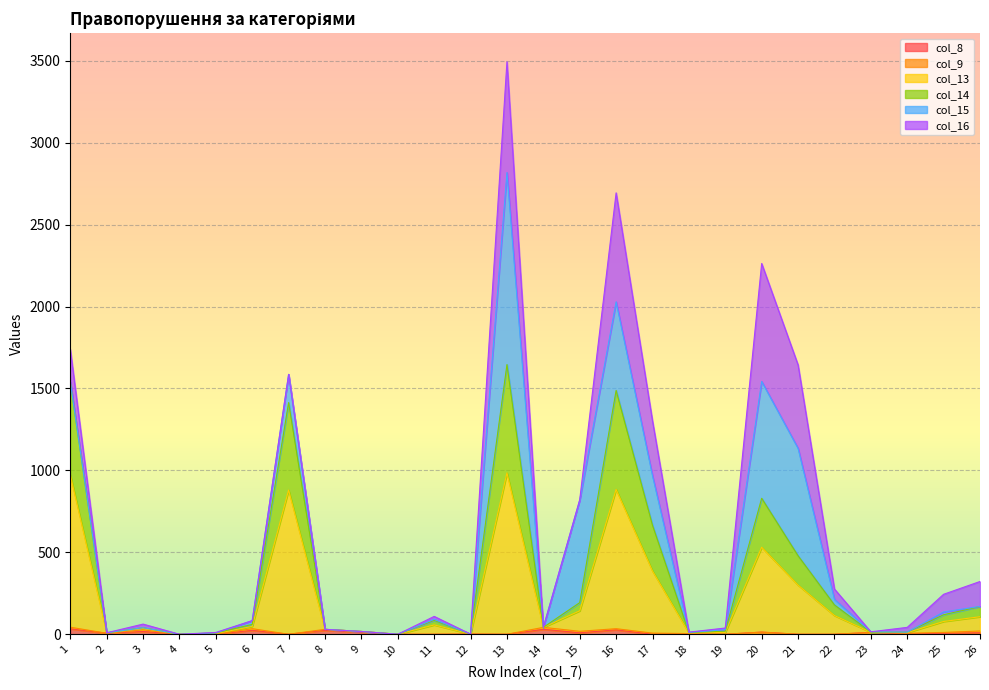

Which category has the highest value across all series?

13